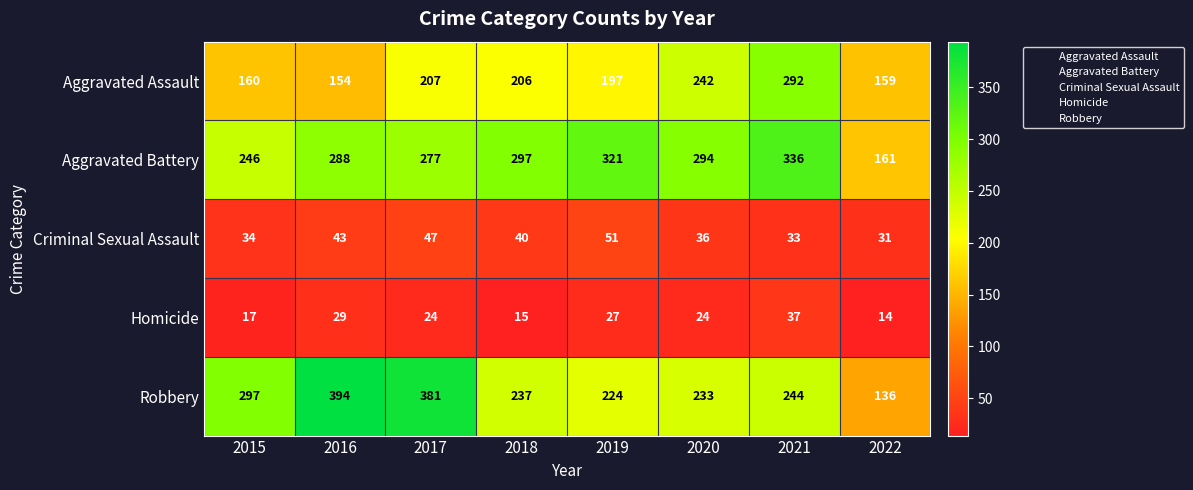

Which category has the highest value across all series?

2016